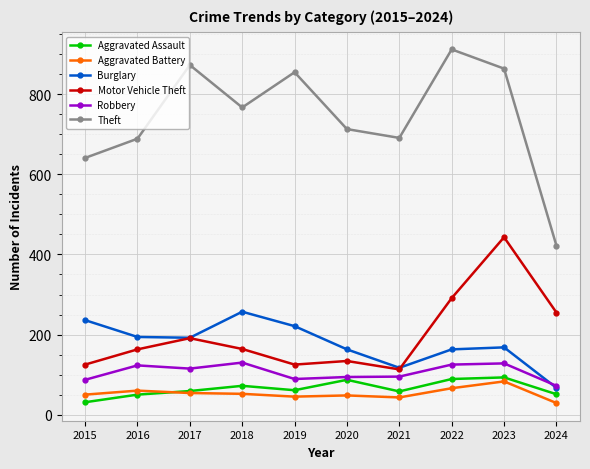

Between 2017 and 2021, which series saw the biggest shift?

Theft